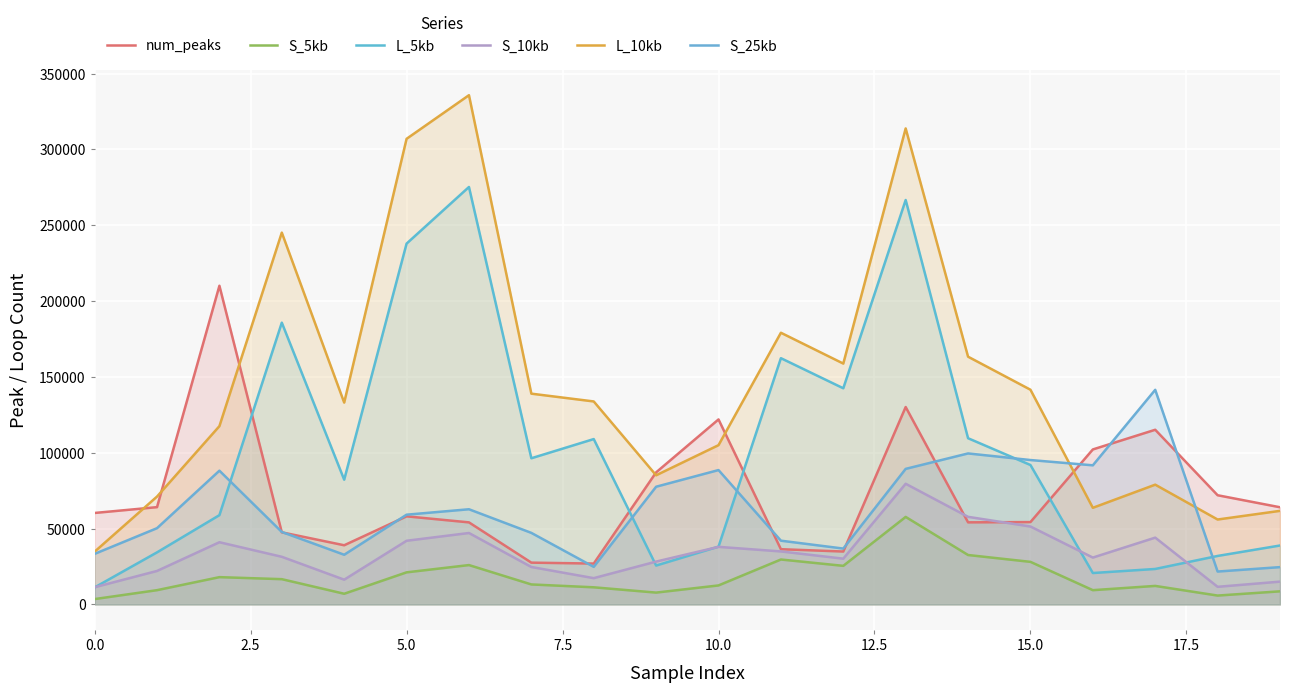

Which series has the largest total across all categories?

L_10kb